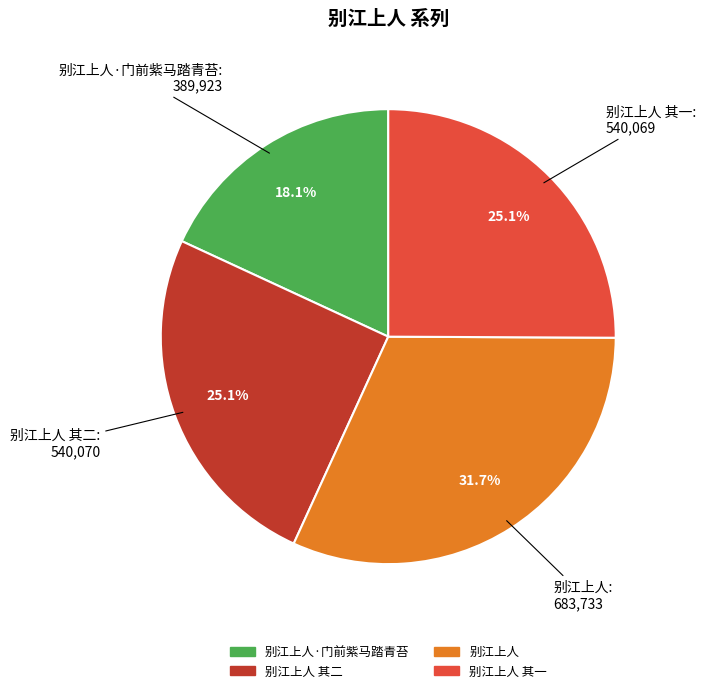

Is there a majority slice in this chart?

No